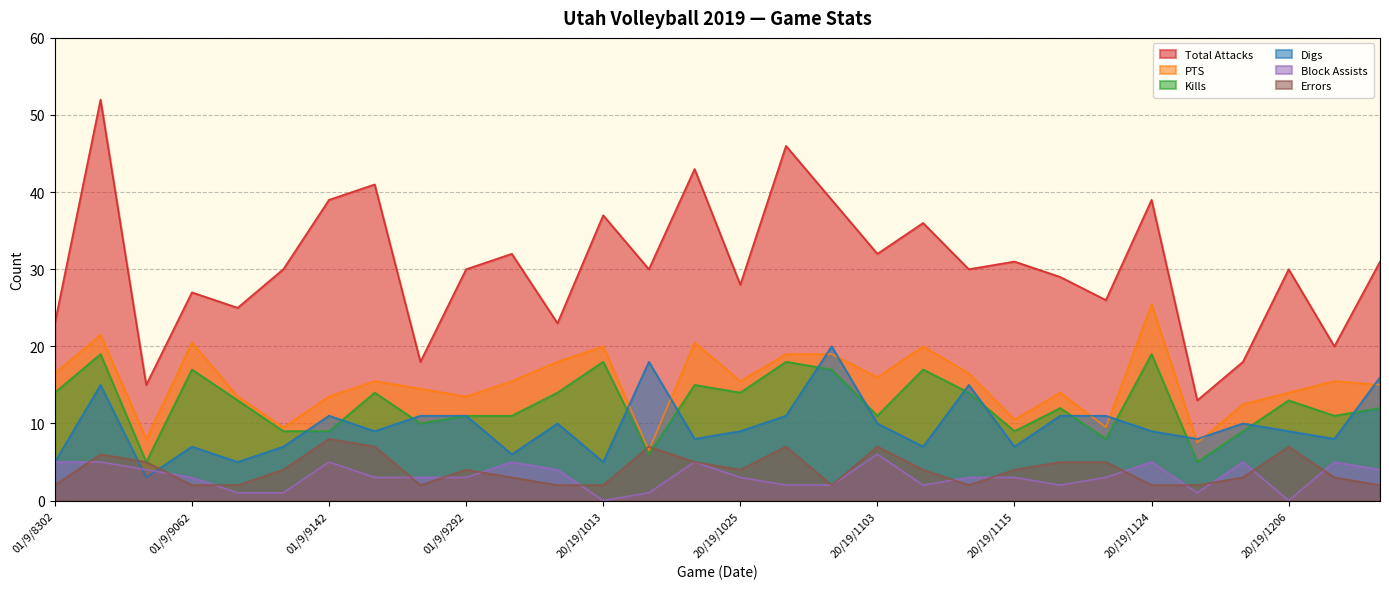

Which series has the largest total across all categories?

Total Attacks